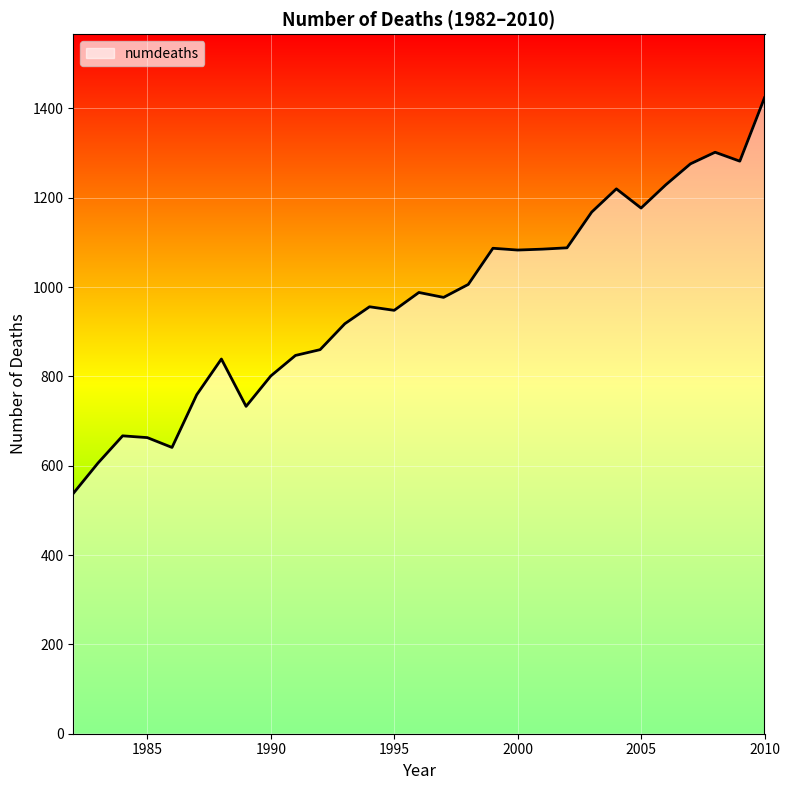

What is the minimum value shown in the chart?

538